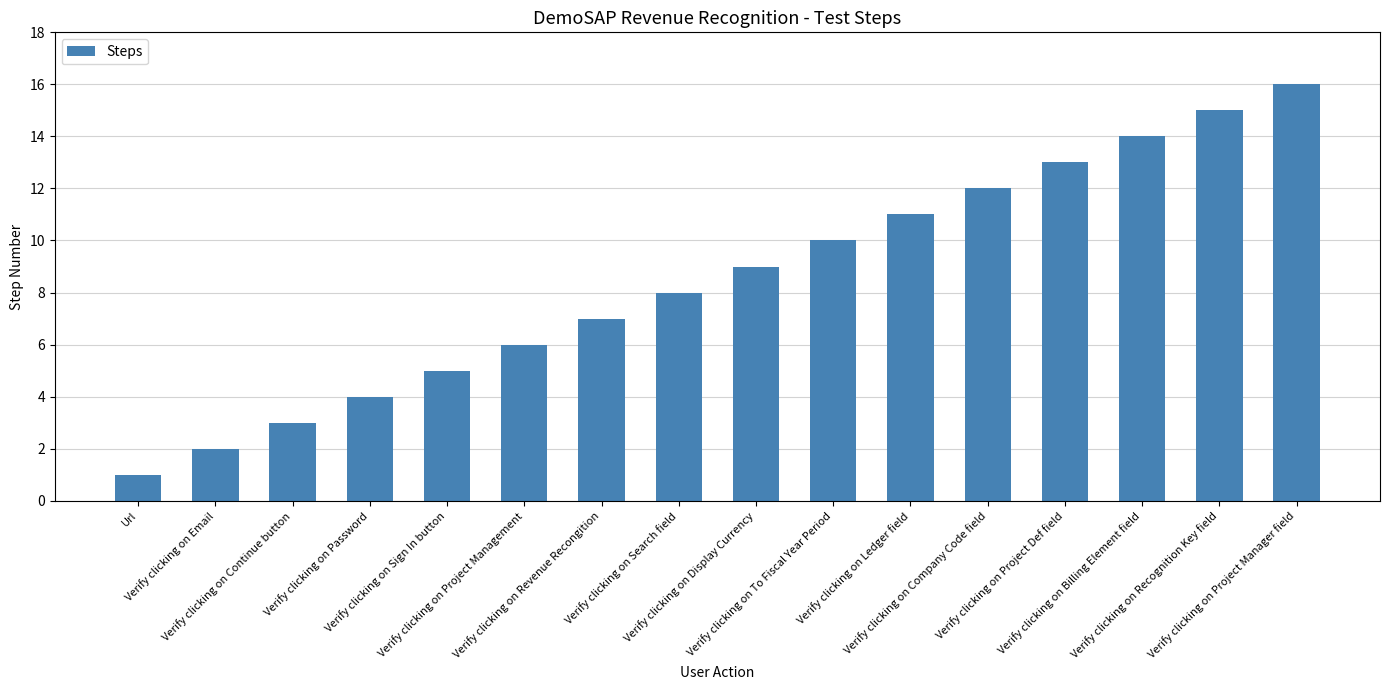

What is the sum of the values at Verify clicking on Search field and Verify clicking on Revenue Recongition?

15